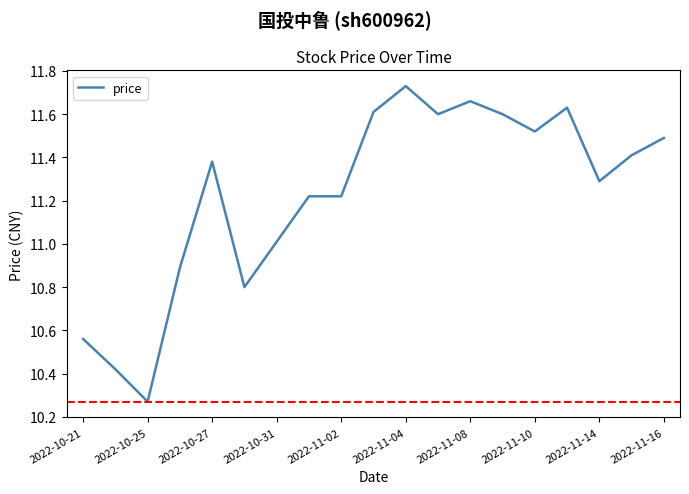

What is the difference between the maximum and minimum values?

1.5